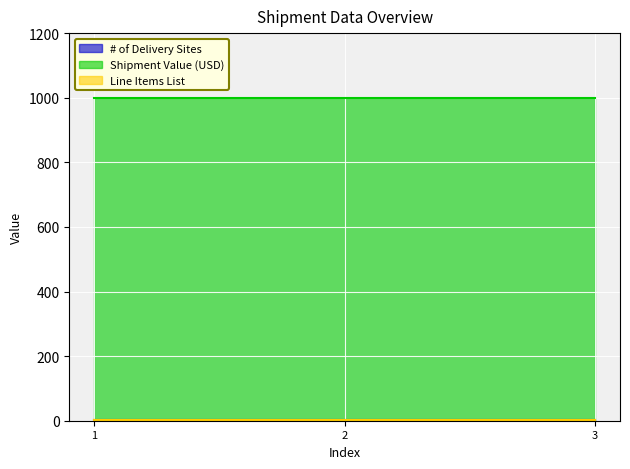

What is the difference between the highest and lowest values at 2?

999